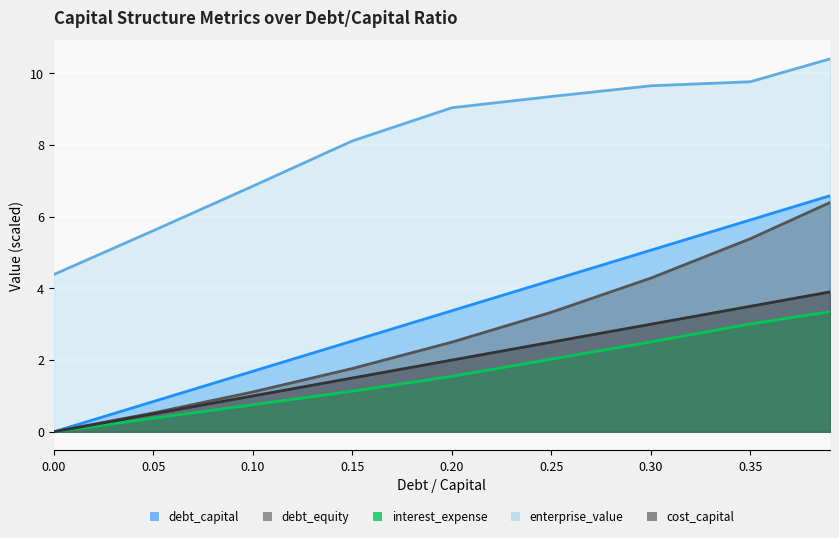

Count the number of data series in this chart.

5